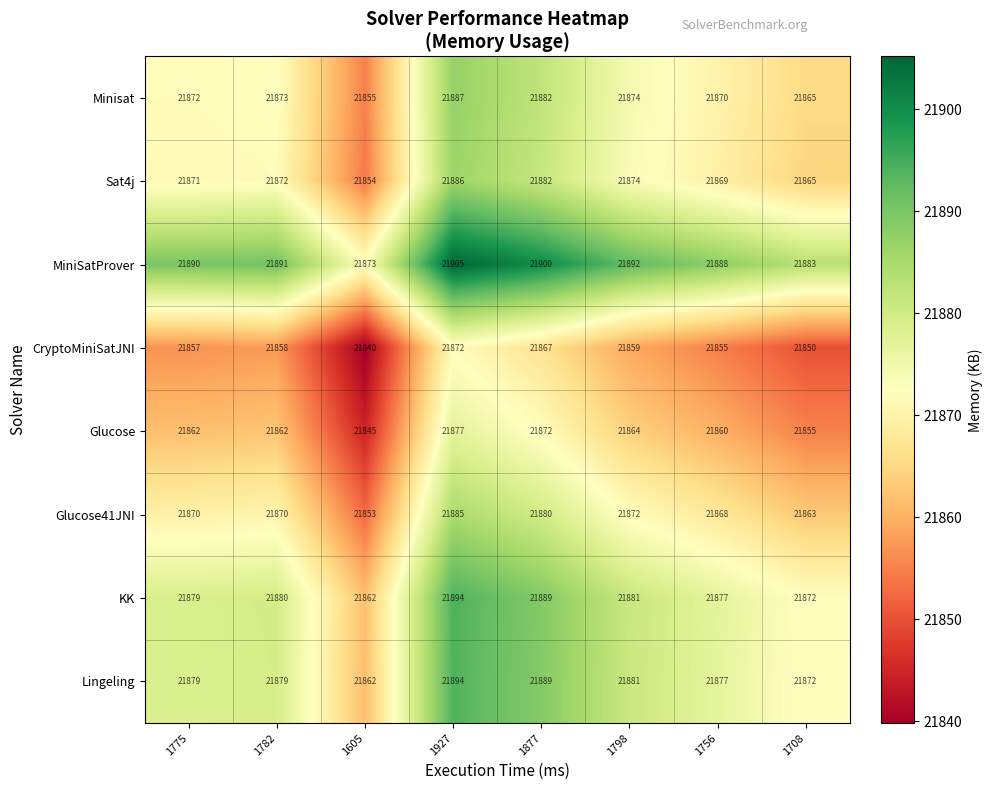

Between 1775 and 1798, which series saw the biggest shift?

Sat4j